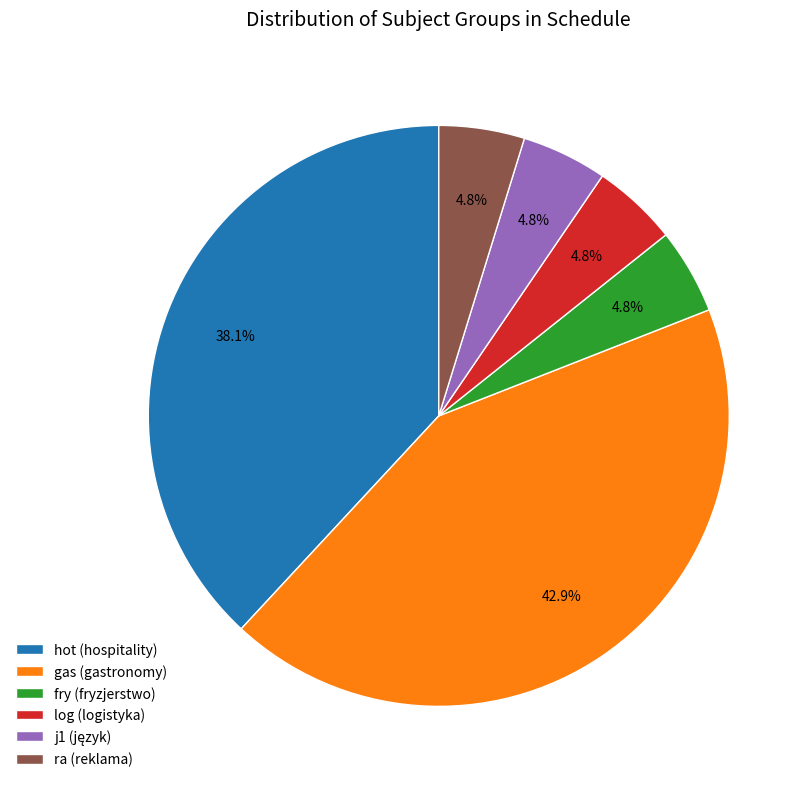

To the nearest percent, what is the difference between the largest and smallest slice percentages?

38%